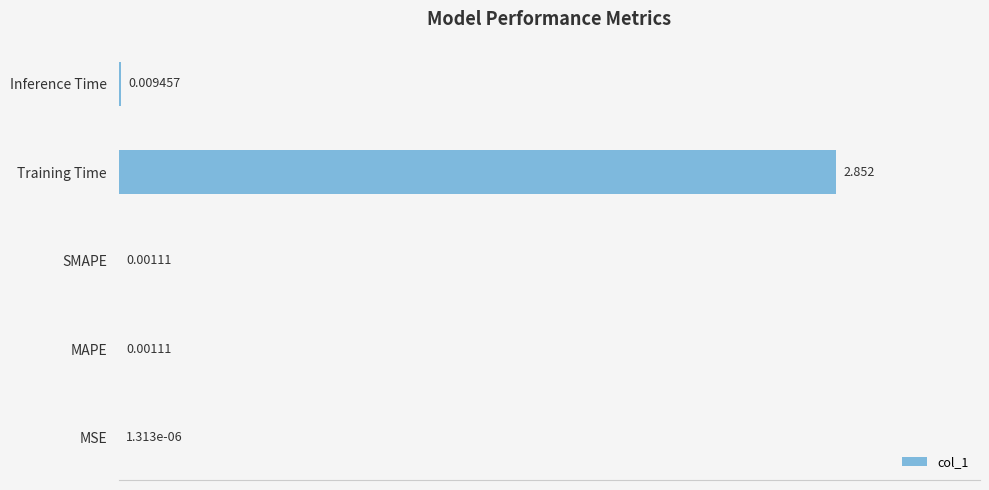

Where is the data nearest to the value 1?

Inference Time